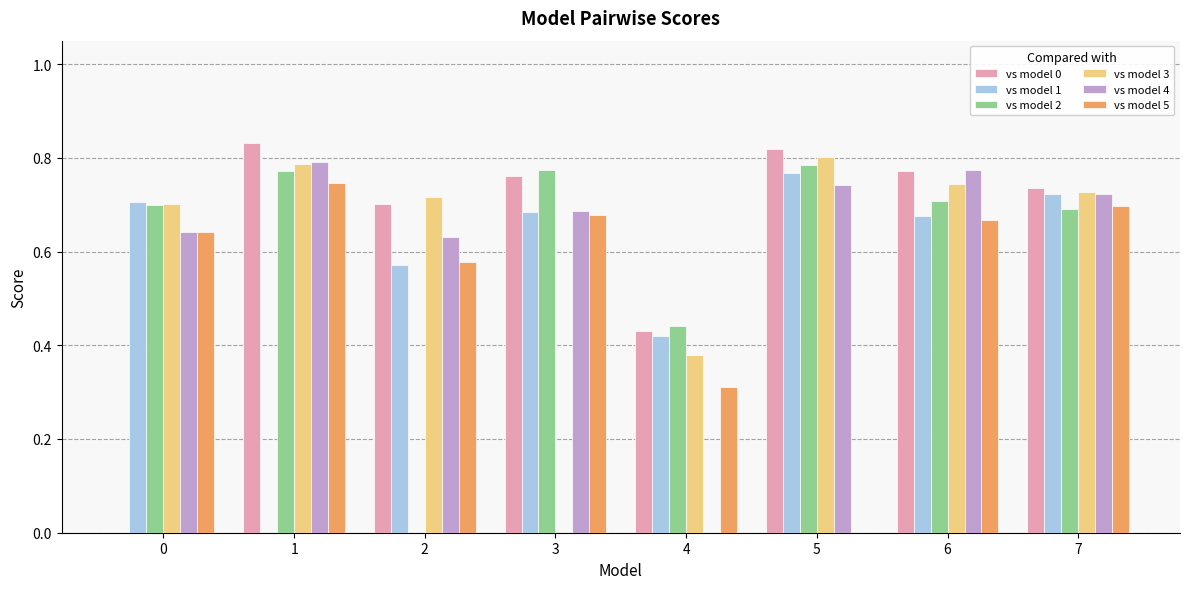

The value of vs model 5 at 7 is 1.0. True or false?

False